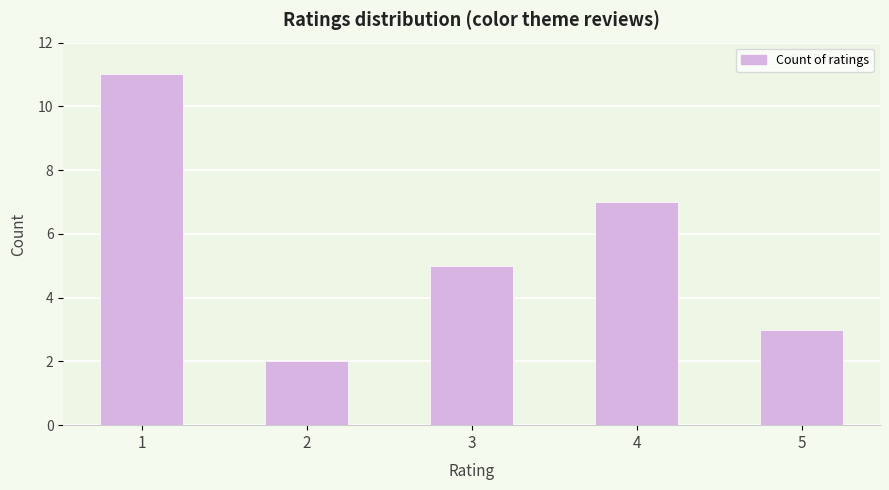

Which category has the lowest value across all series?

2